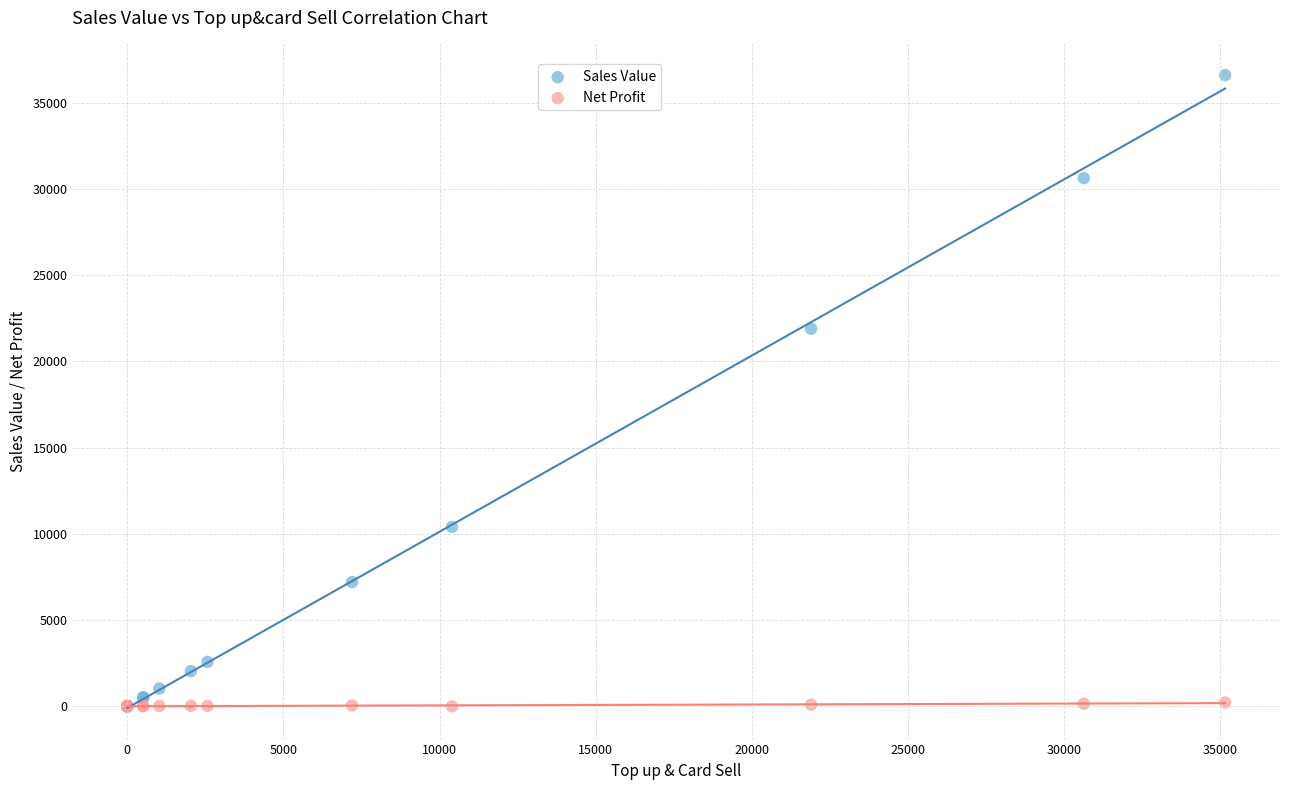

Across all series, what Y value is closest to 18300?

21900.0